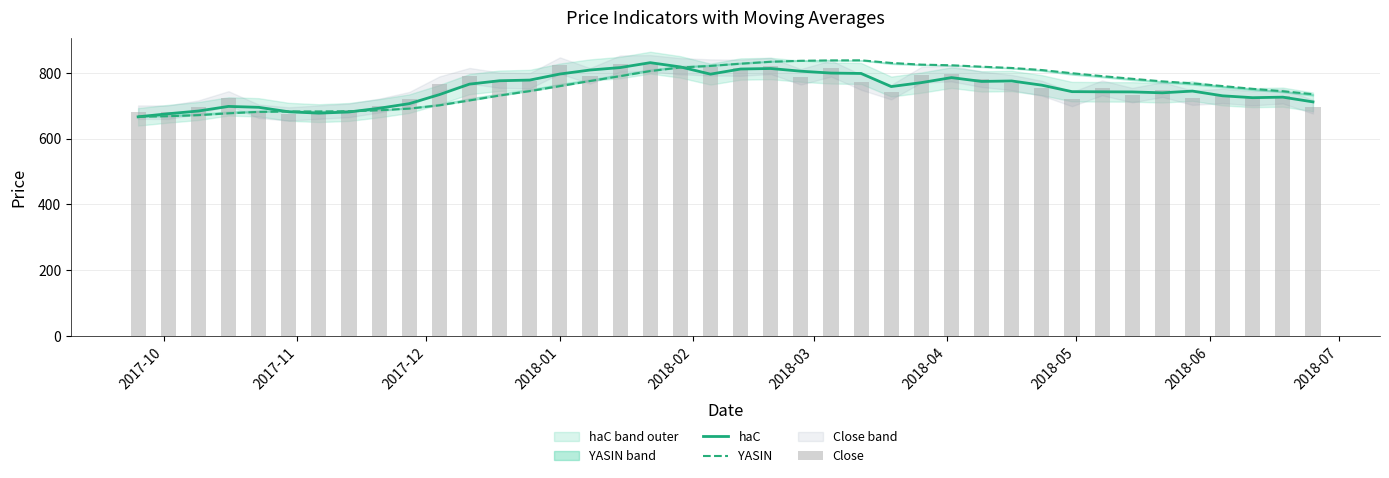

What are all the series names shown in the legend?

haC, YASIN, Close